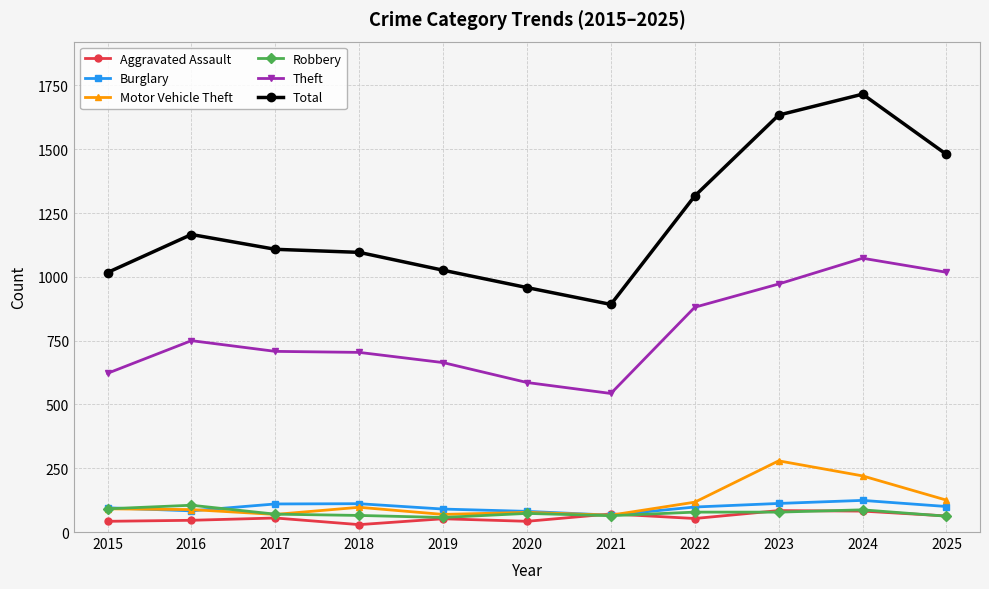

True or false: Theft has a value of 167 at 2017.

False